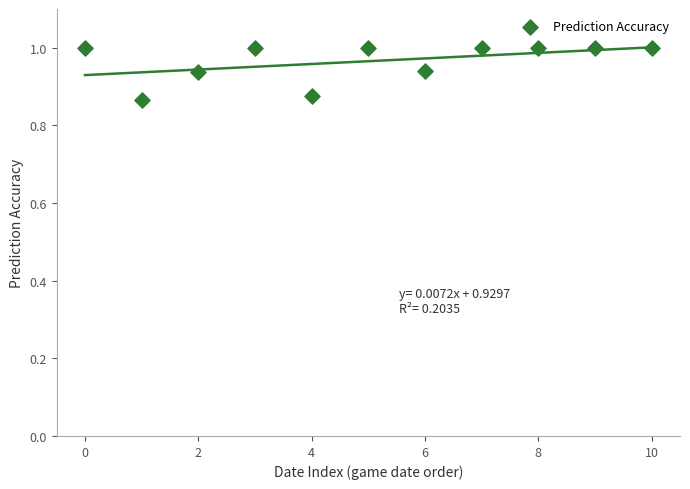

What is the average Y value?

1.0